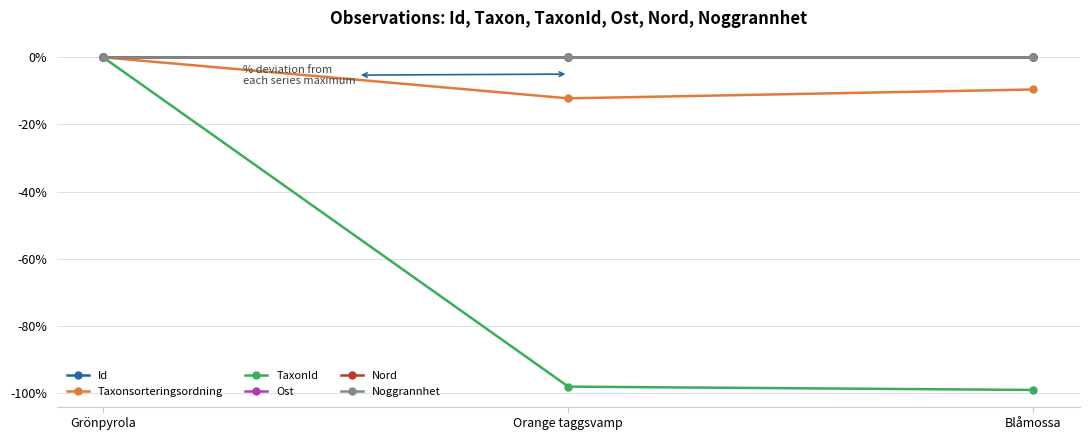

What is the value of the Taxonsorteringsordning point at the 3rd from the left?

-9.6